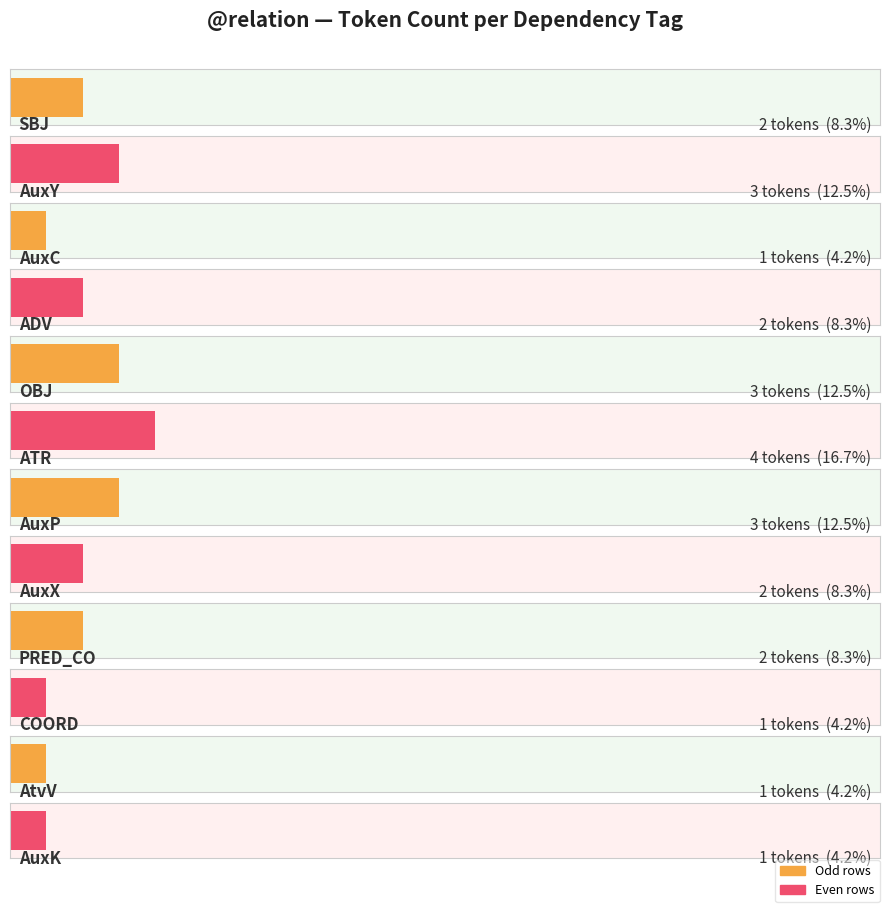

Is it true that the value at AuxC is 1?

True